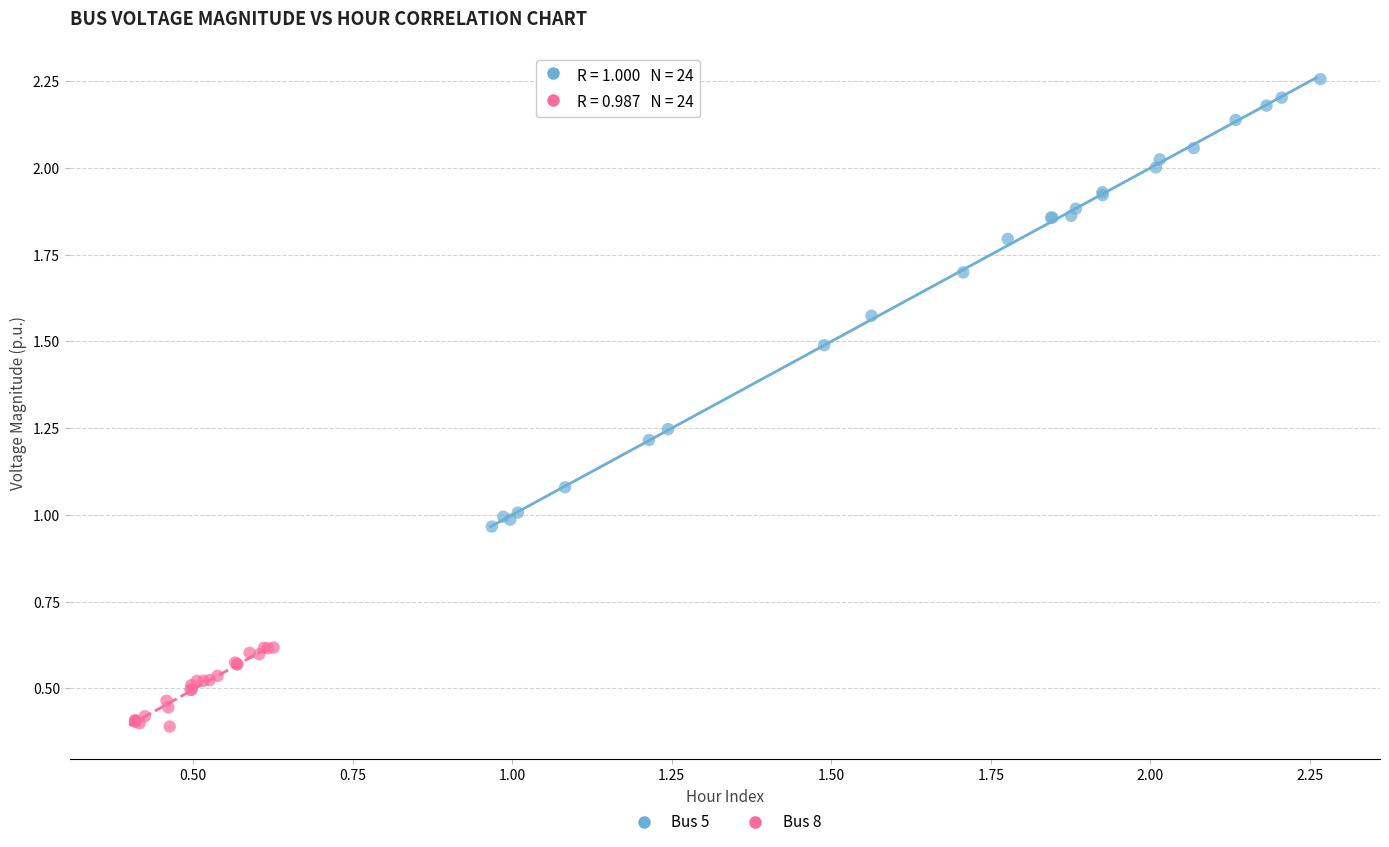

Which series has the largest Y range (max minus min)?

Bus 5